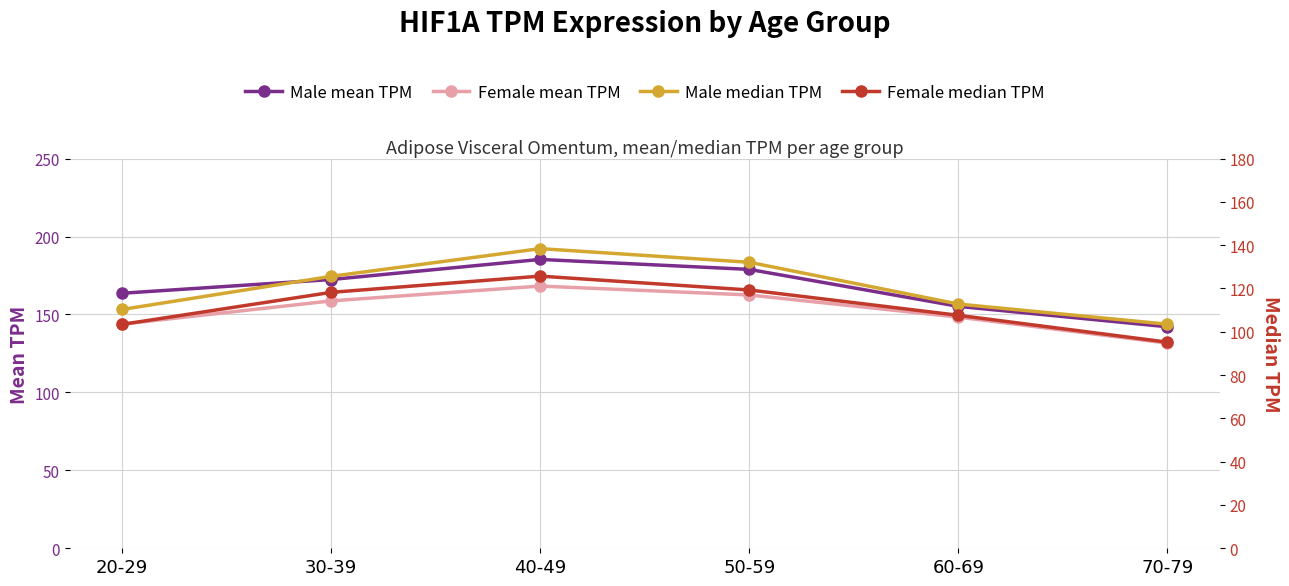

What is the average value of the Female median TPM series?

111.6